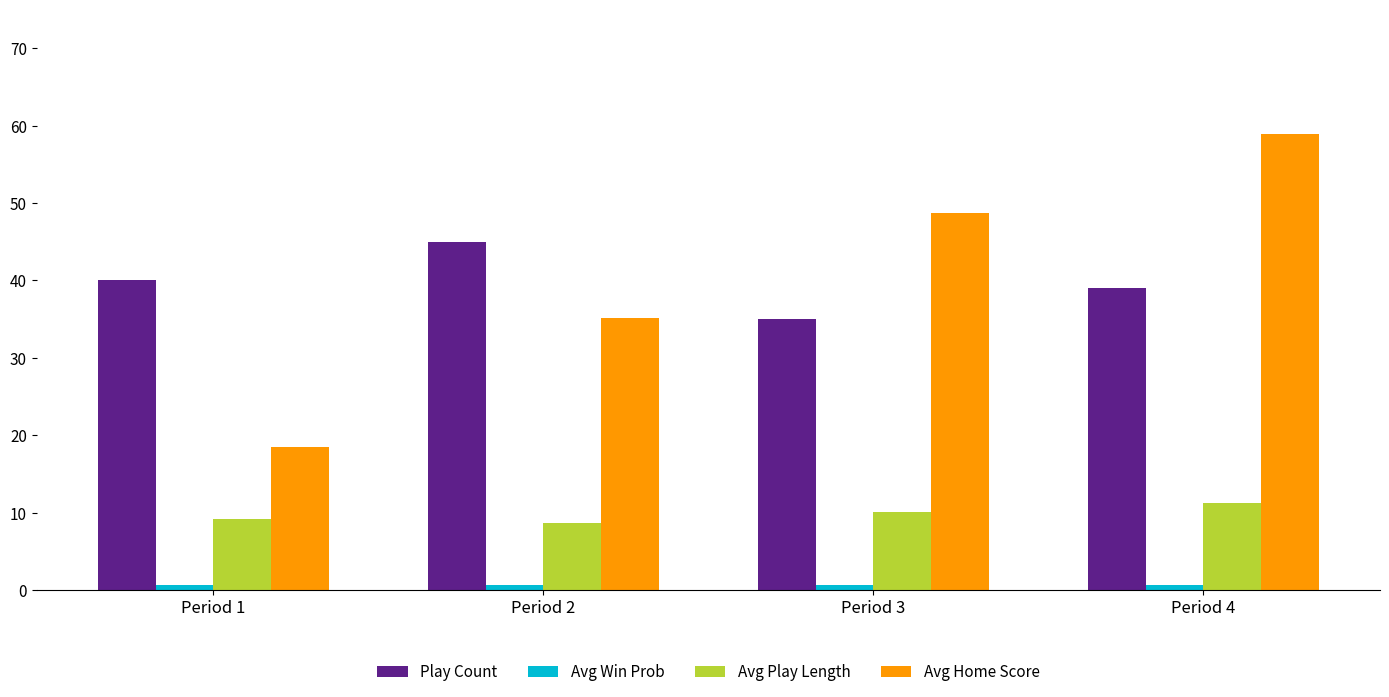

Rank the categories by Avg Home Score value from lowest to highest.

Period 1, Period 2, Period 3, Period 4